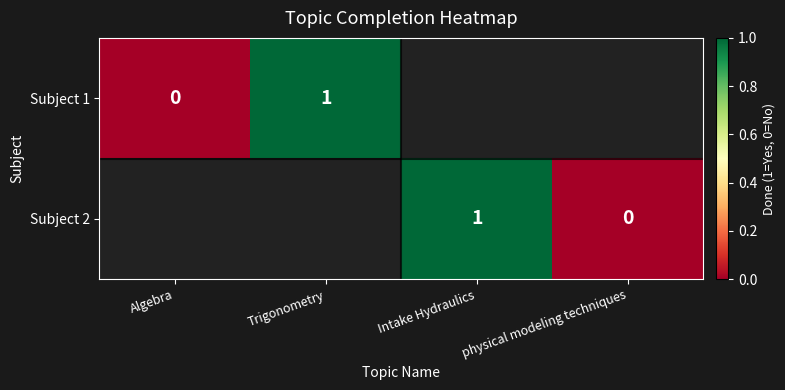

At how many categories does at least one series exceed 0?

2